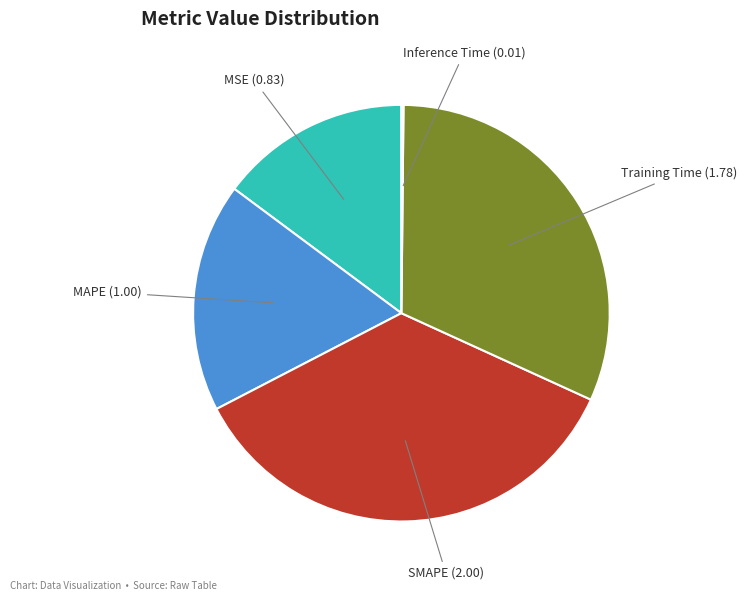

Is there any slice that represents more than half of the pie?

No